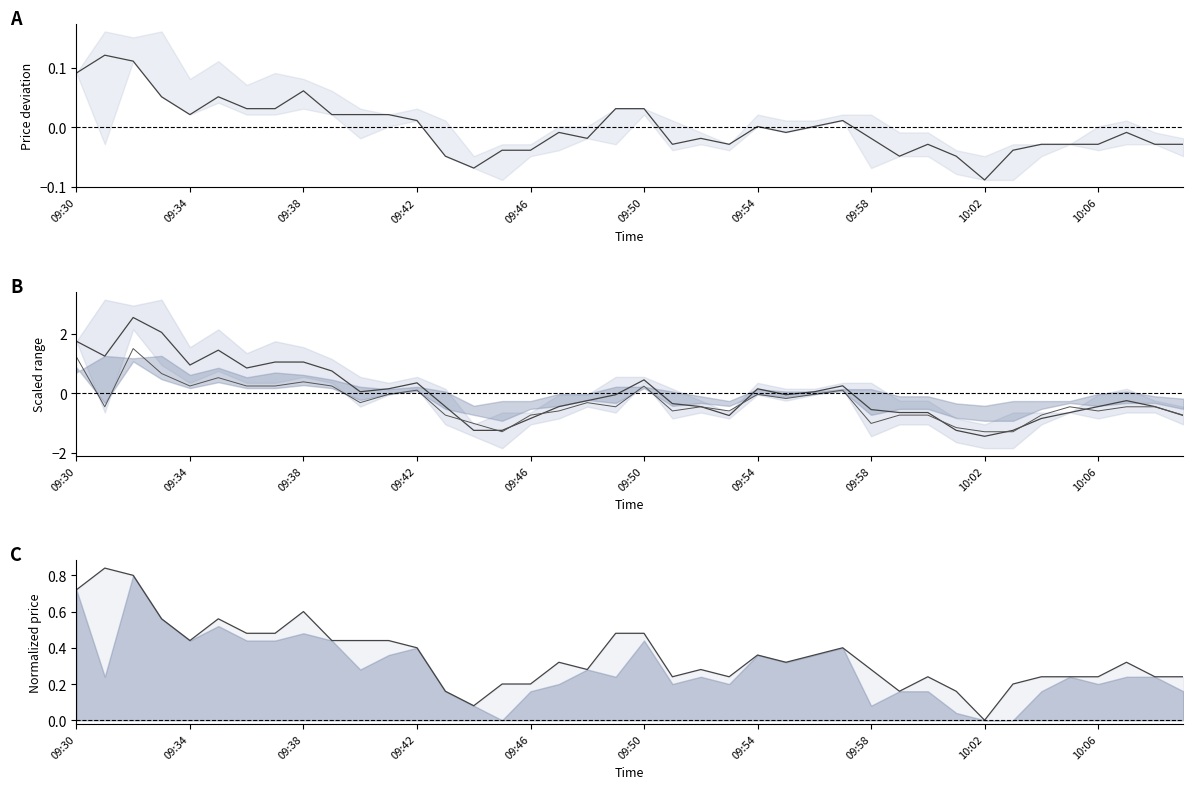

Is it true that midpoint equals -0.3 at 10:06?

False